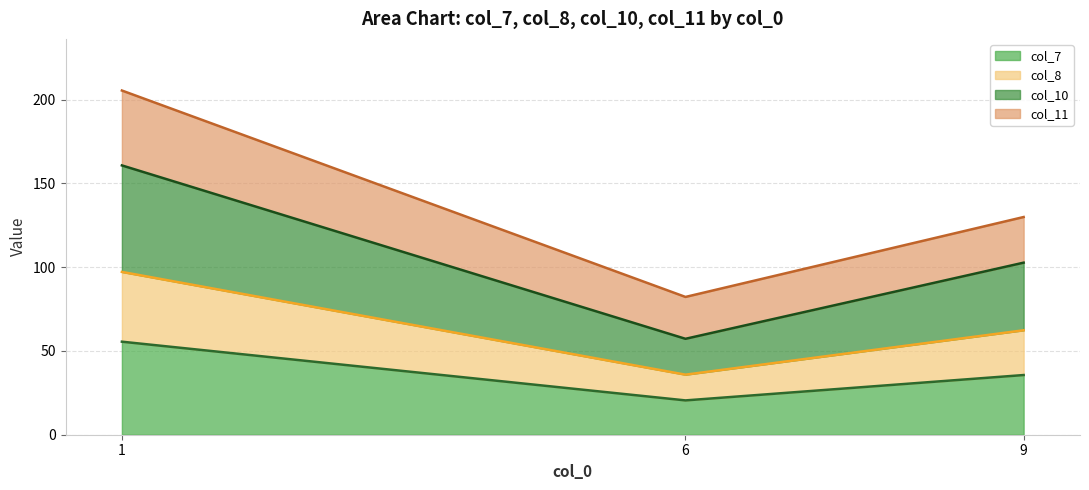

The col_10 series shows 84.6 at 6. True or false?

False